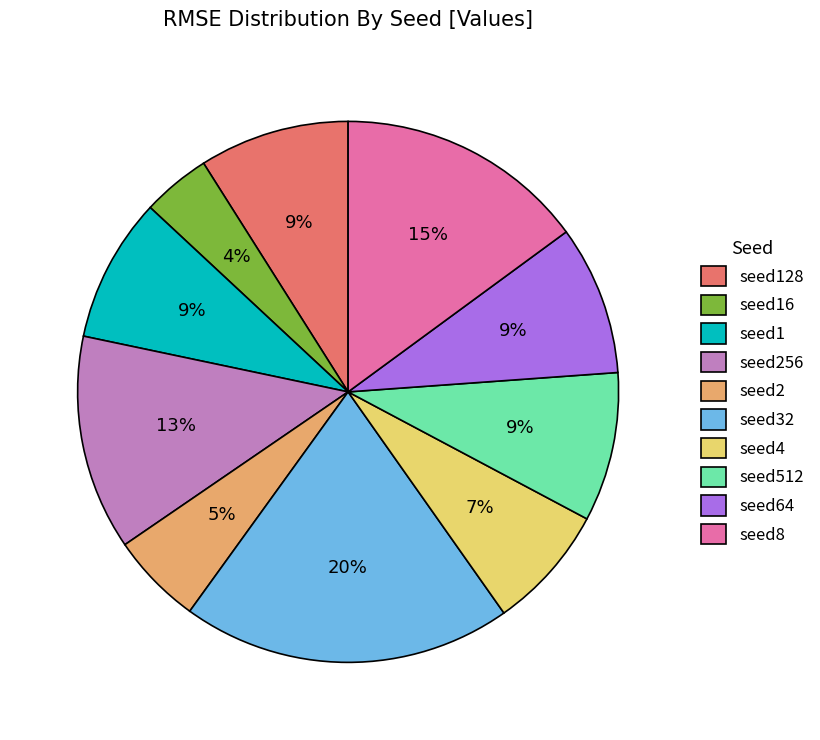

To the nearest percent, what is the combined percentage of seed128 and seed8?

24%